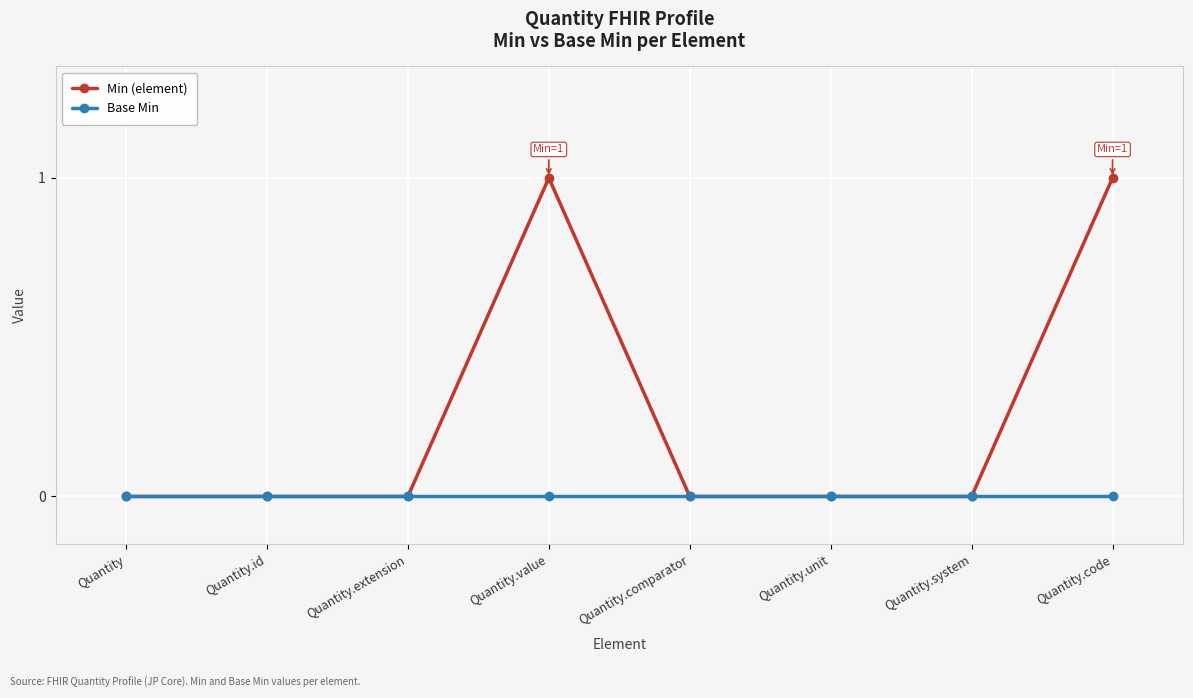

Rank the series by their maximum value, from lowest to highest.

Base Min, Min (element)